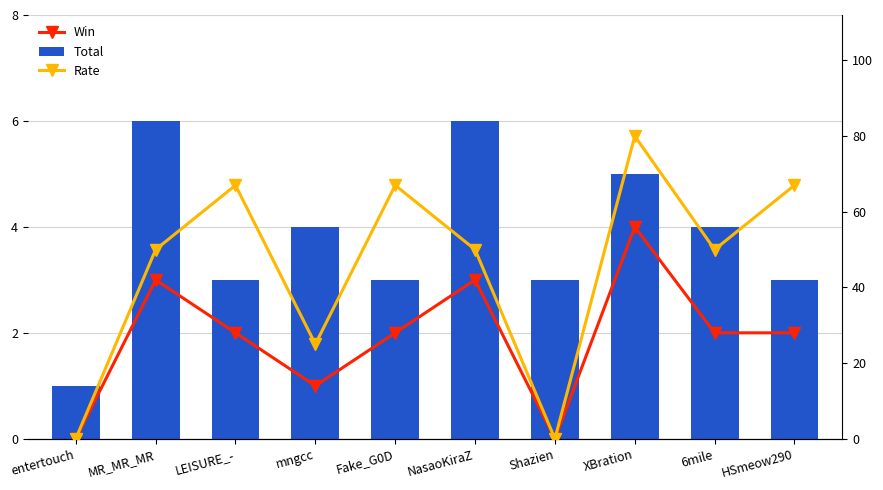

Reading right to left, extract all data points from this chart.

Win: HSmeow290=2	6mile=2	XBration=4	Shazien=0	NasaoKiraZ=3	Fake_G0D=2	mngcc=1	LEISURE_-=2	MR_MR_MR=3	entertouch=0
Total: HSmeow290=3	6mile=4	XBration=5	Shazien=3	NasaoKiraZ=6	Fake_G0D=3	mngcc=4	LEISURE_-=3	MR_MR_MR=6	entertouch=1
Rate: HSmeow290=67	6mile=50	XBration=80	Shazien=0	NasaoKiraZ=50	Fake_G0D=67	mngcc=25	LEISURE_-=67	MR_MR_MR=50	entertouch=0